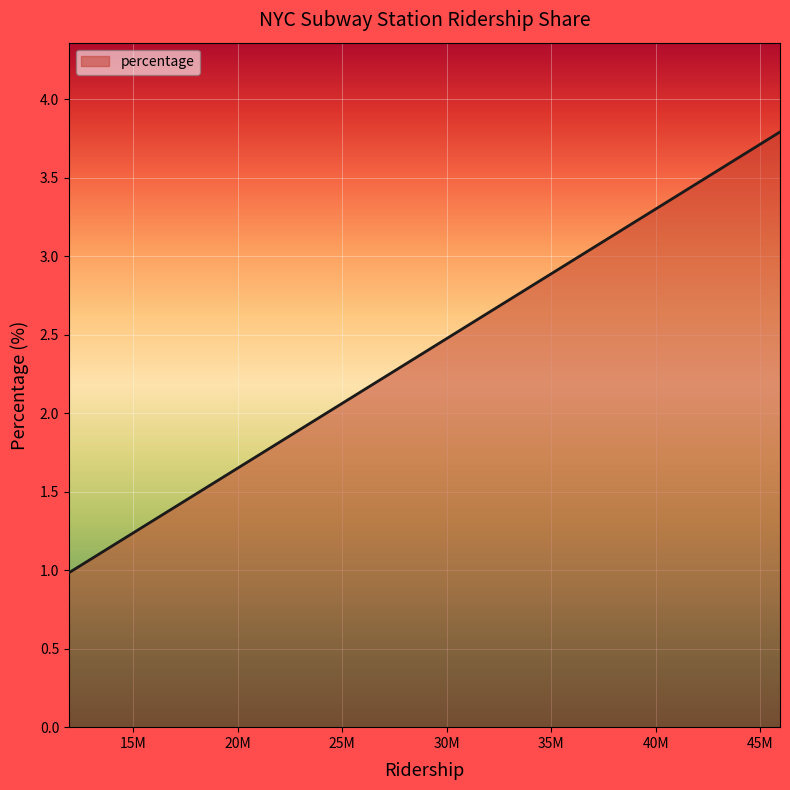

Does the chart display data point markers on the line(s)?

No